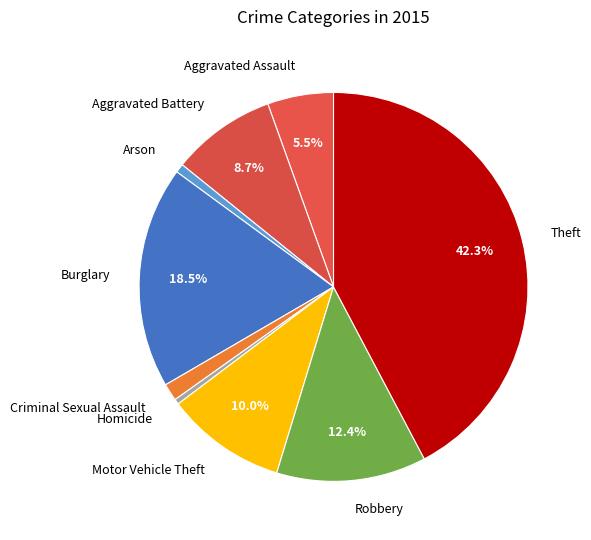

Is there a majority slice in this chart?

No